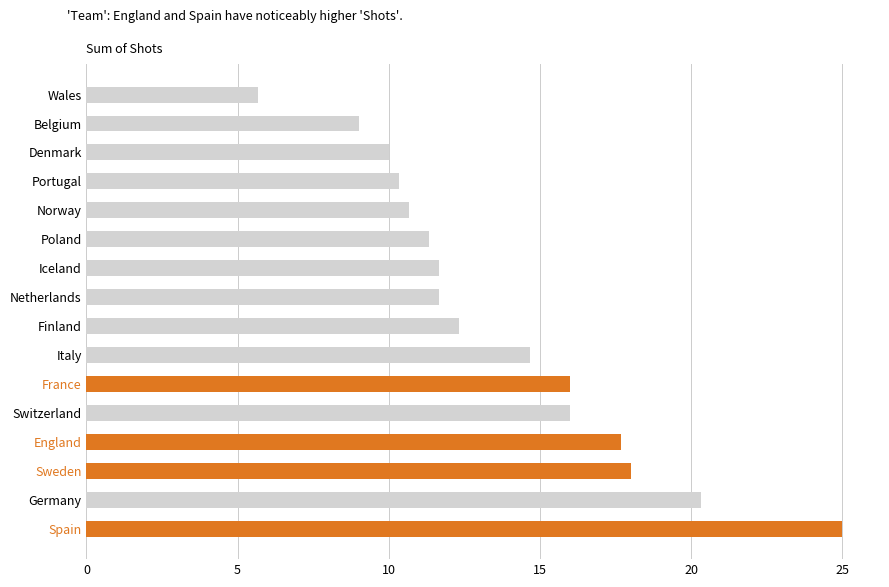

What value does the data have at Germany?

20.3